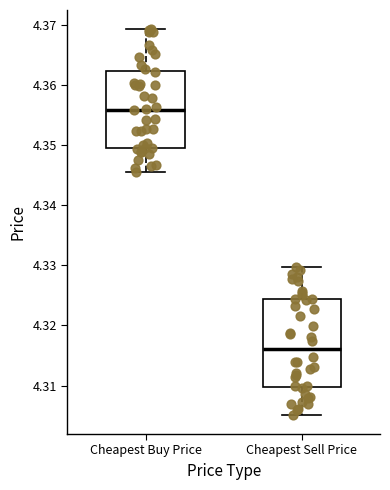

Which box is the tallest, from its lower edge to its upper edge?

Cheapest Sell Price